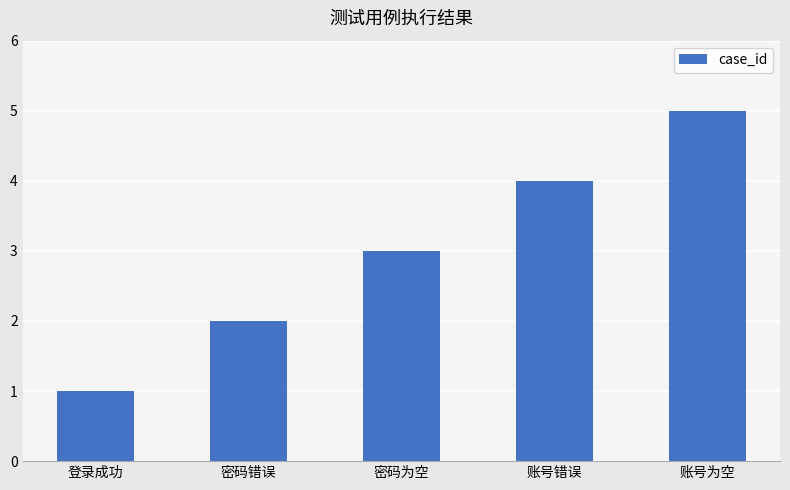

Reading left to right, transcribe all the data shown in this chart.

登录成功=1	密码错误=2	密码为空=3	账号错误=4	账号为空=5